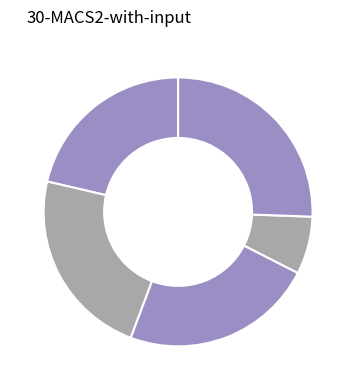

To the nearest percent, what is the average slice percentage?

20%